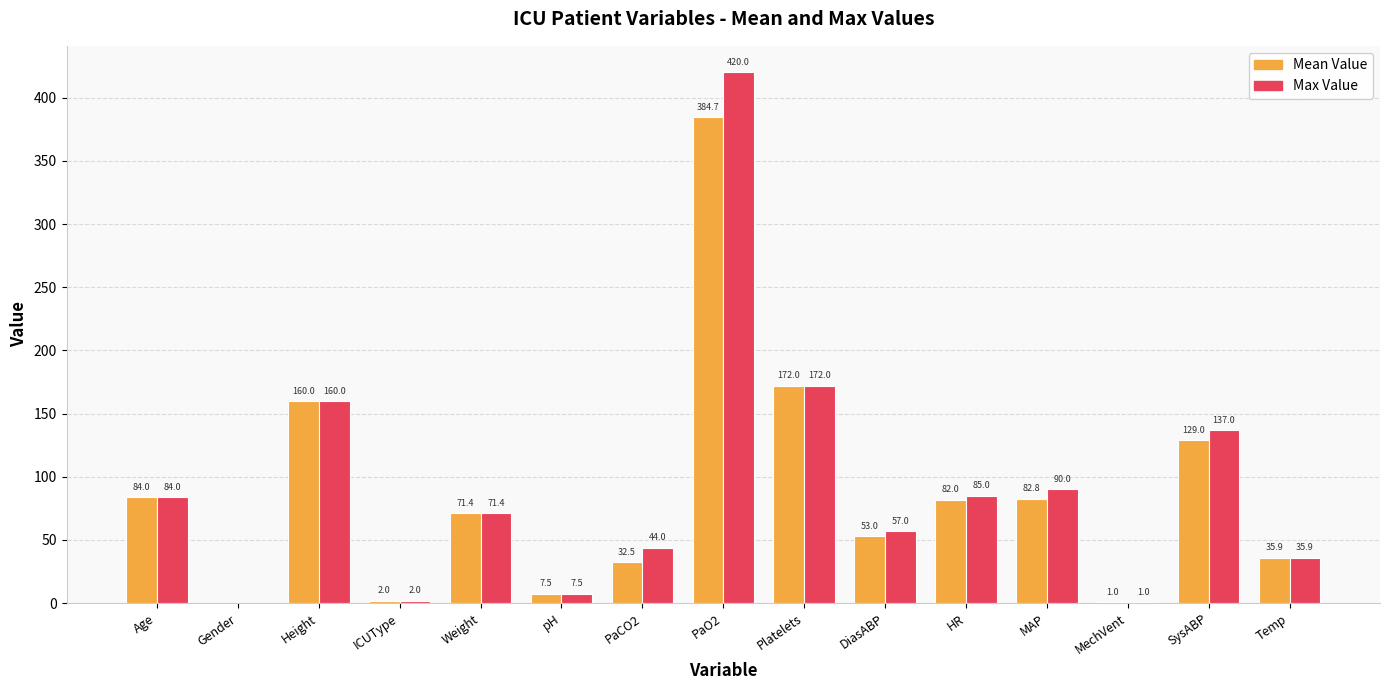

How many distinct data groups are displayed?

2